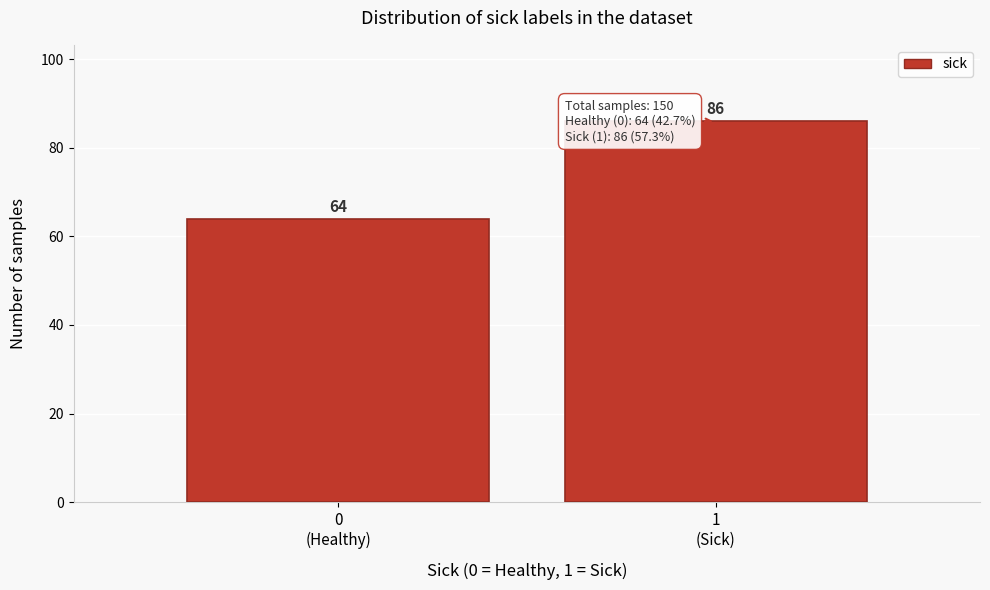

Reading right to left, extract all data points from this chart.

86	64